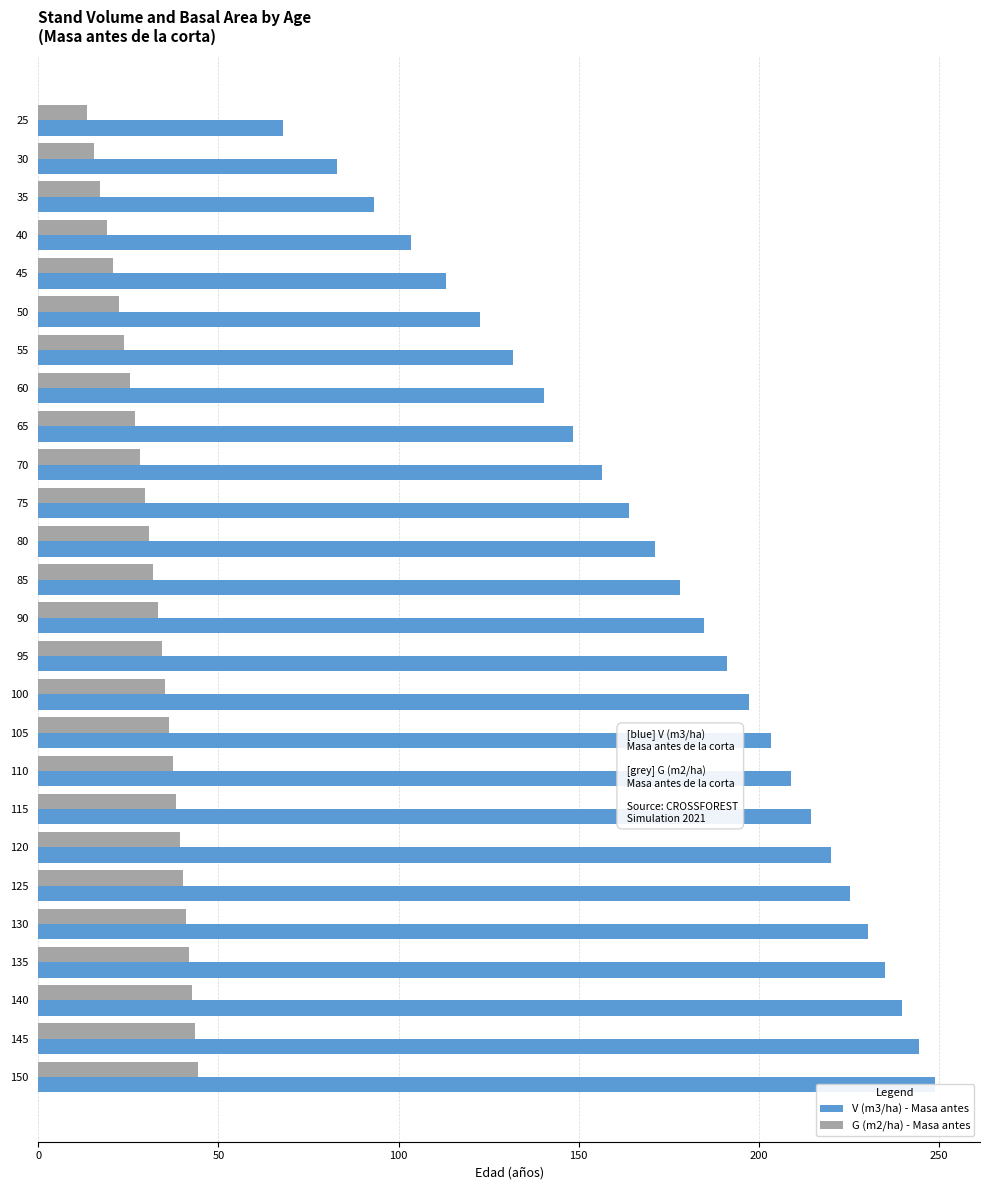

How many data points in V (m3/ha) - Masa antes are above 184?

13